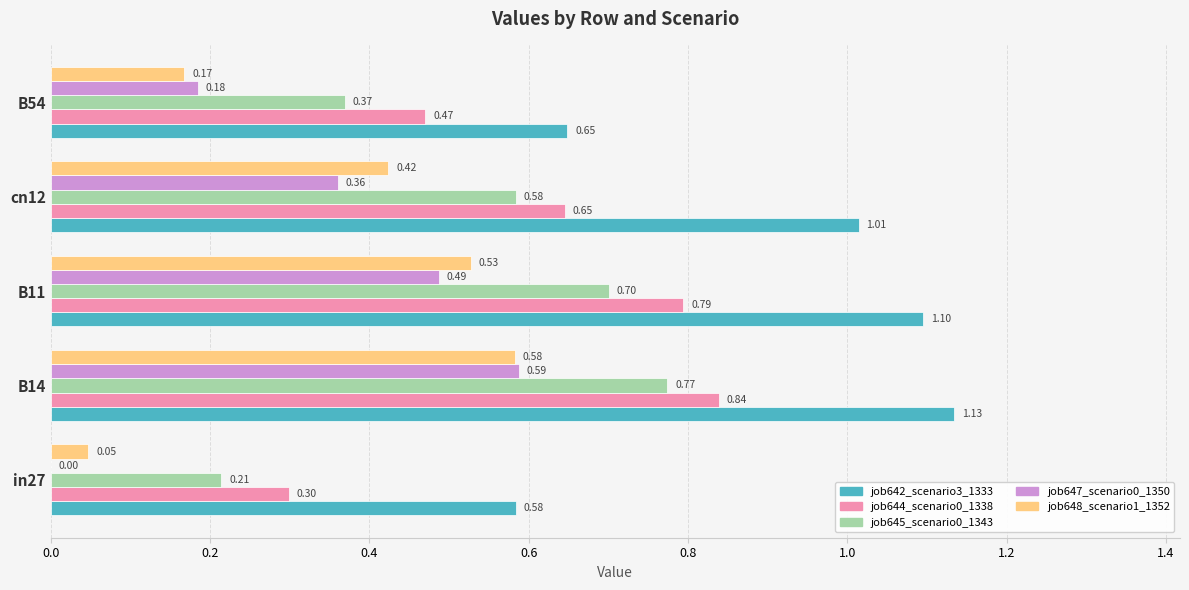

Which series changed the most between B11 and B54?

job642_scenario3_1333